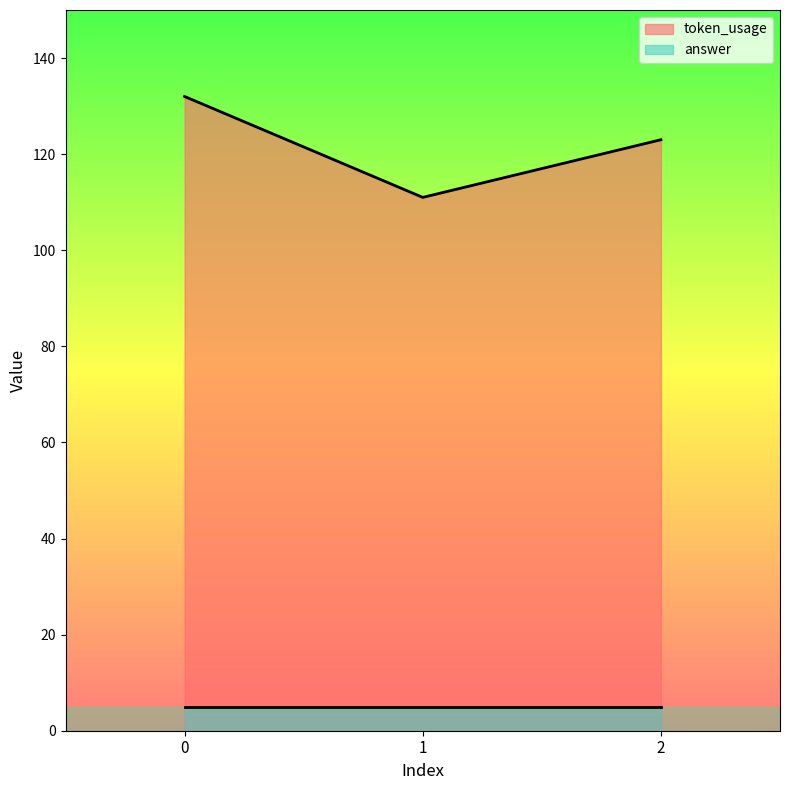

The chart shows a value of 132 at 0. True or false?

True